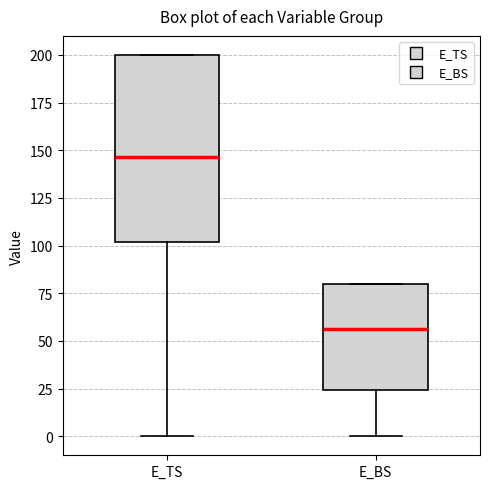

Which box has the lowest median line?

E_BS